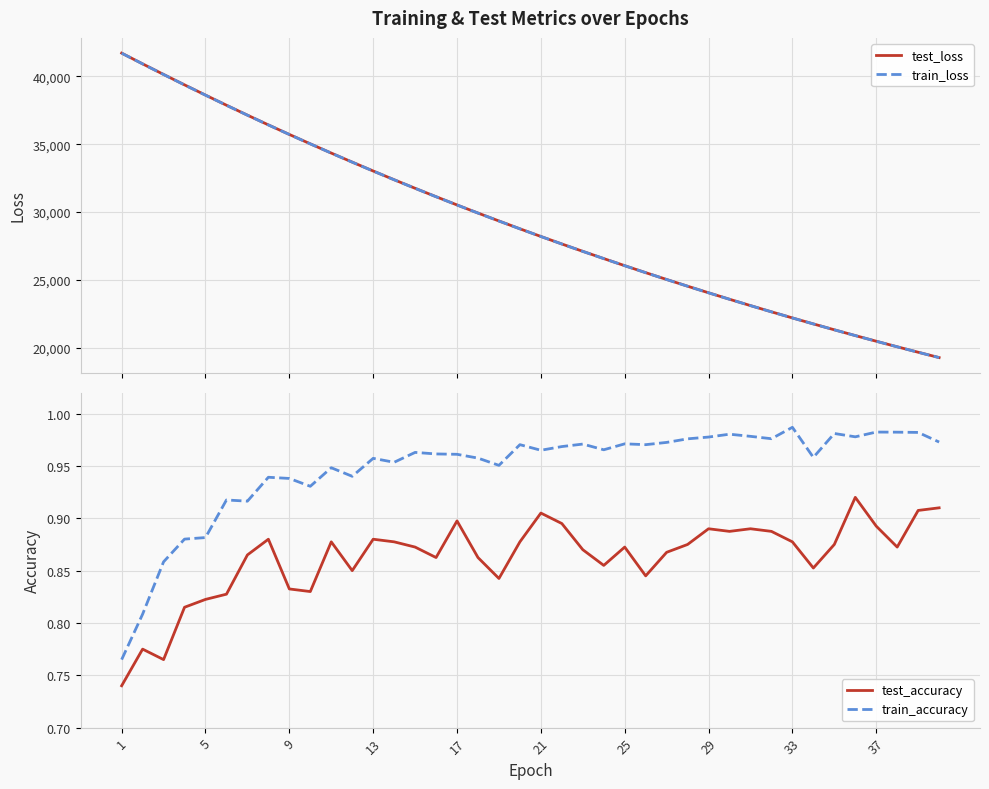

True or false: train_accuracy and test_accuracy intersect in this chart.

False